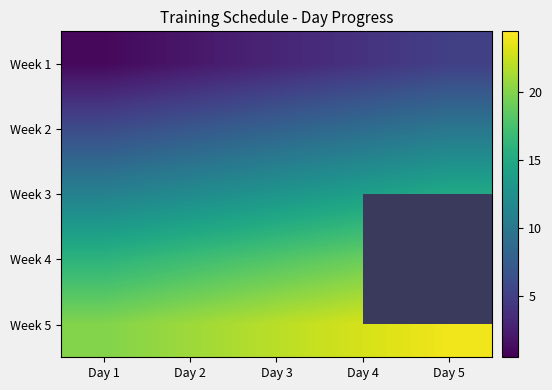

The value of Week 2 at Day 1 is 3.7. True or false?

False